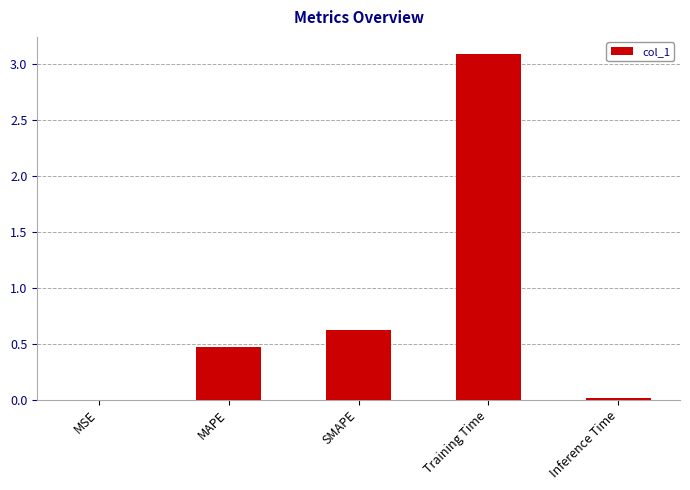

What is the greatest value displayed?

3.1